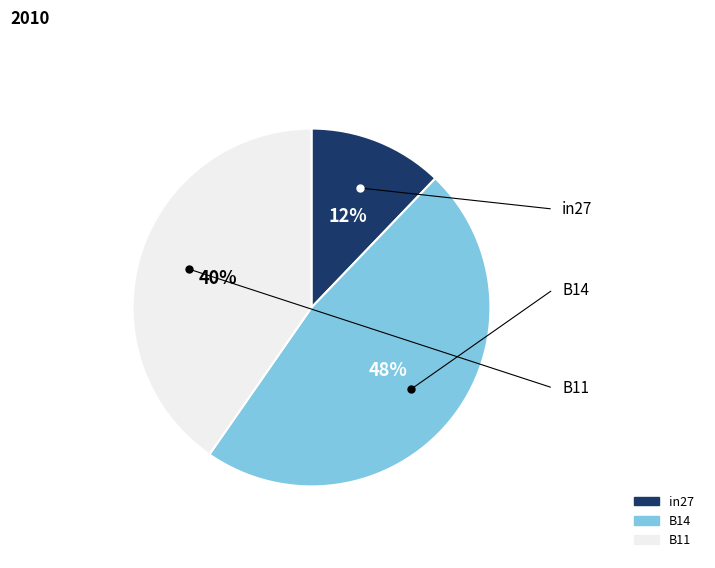

Combined, do in27 and B14 account for over 50%?

Yes